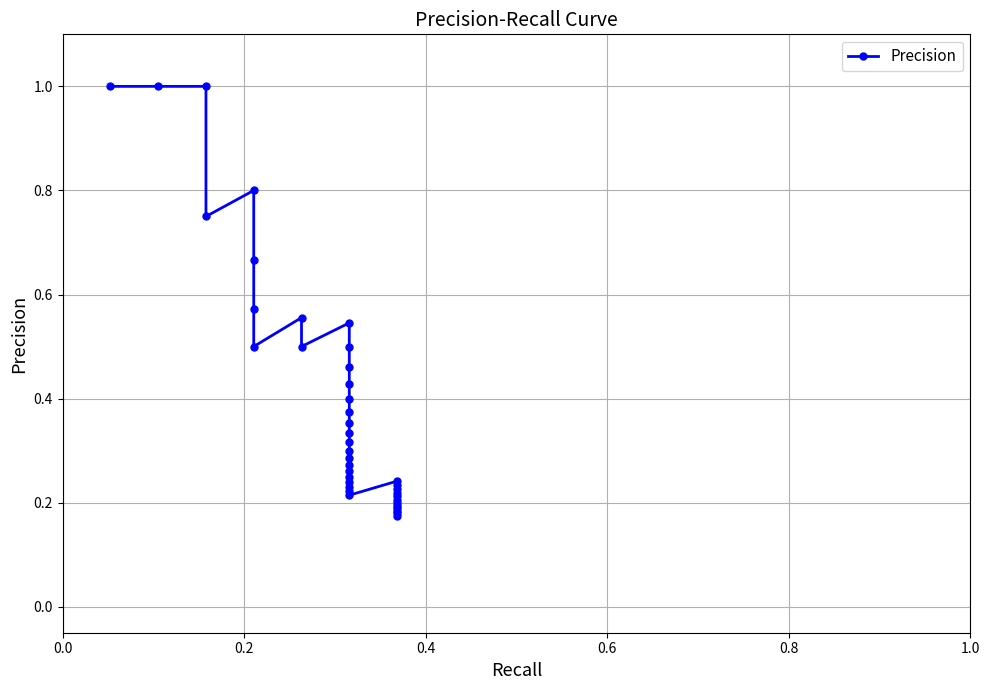

Is this an area chart (filled region under the line)?

No